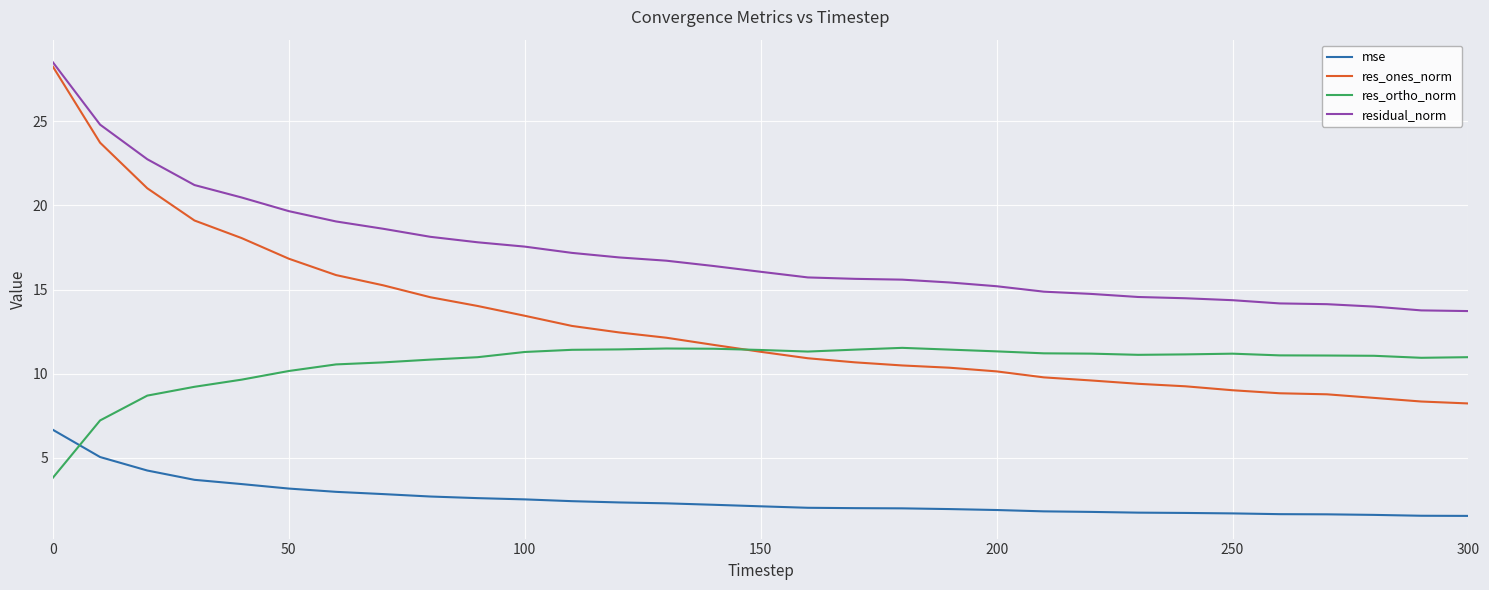

True or false: residual_norm and res_ortho_norm cross at least once.

False